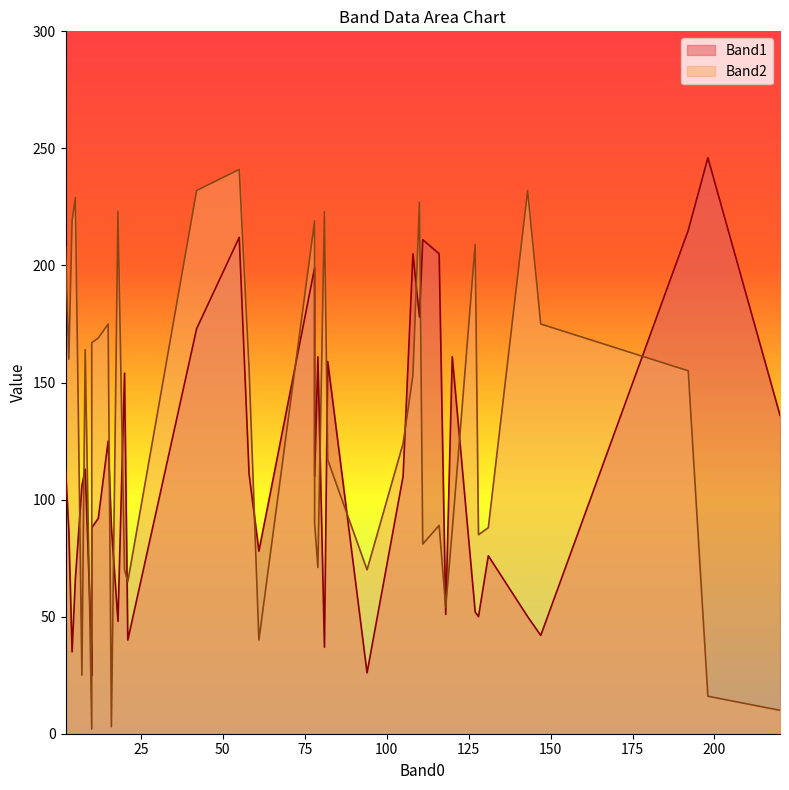

What is the difference between the Band1 values at 108 and 131?

129